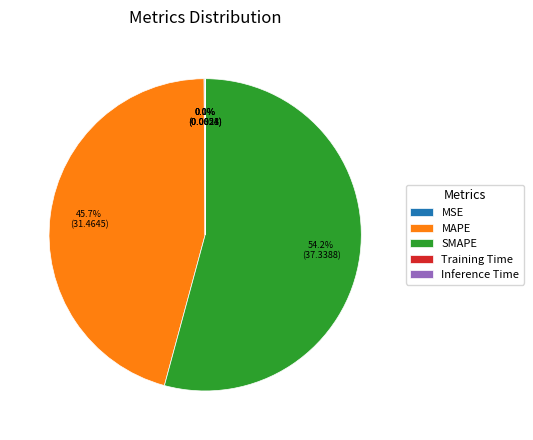

What is the largest slice in the pie chart?

SMAPE